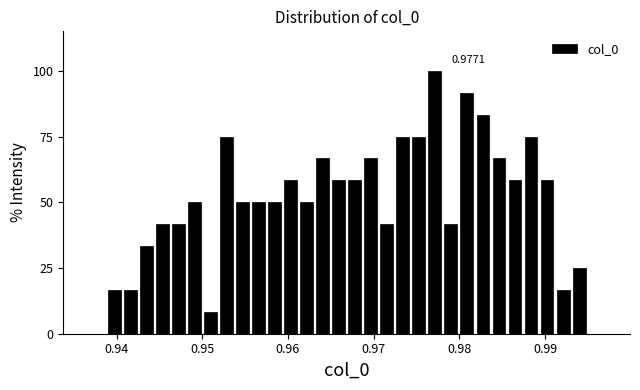

Around what value on the x-axis is the tallest bar? Give the approximate position of its centre, as read against the axis.

0.977